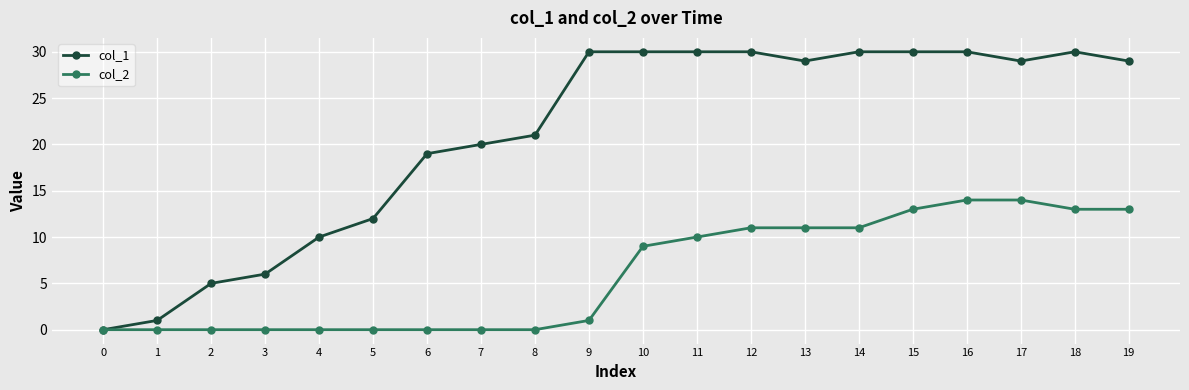

List the series in order of their overall mean, highest first.

col_1, col_2